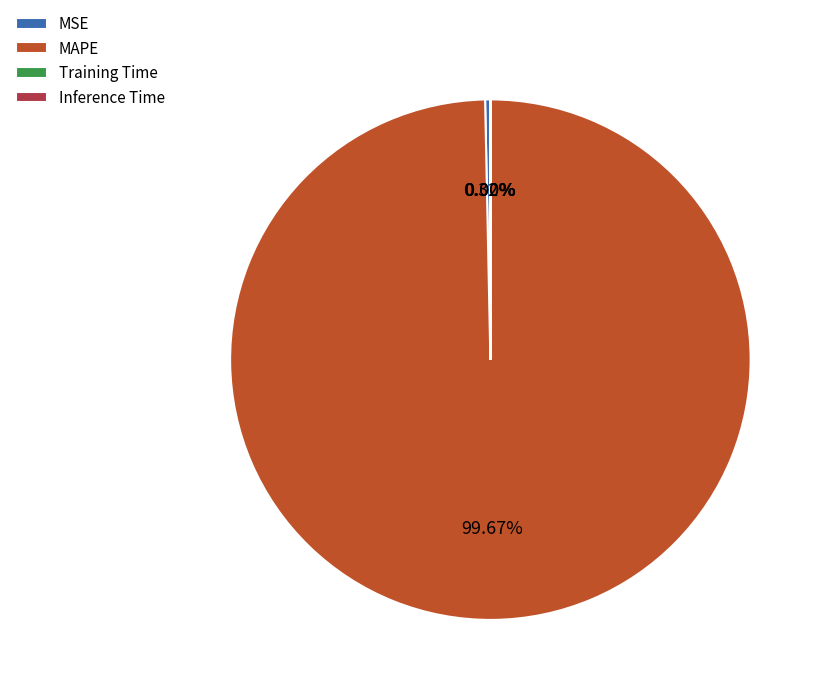

What is the majority slice?

MAPE